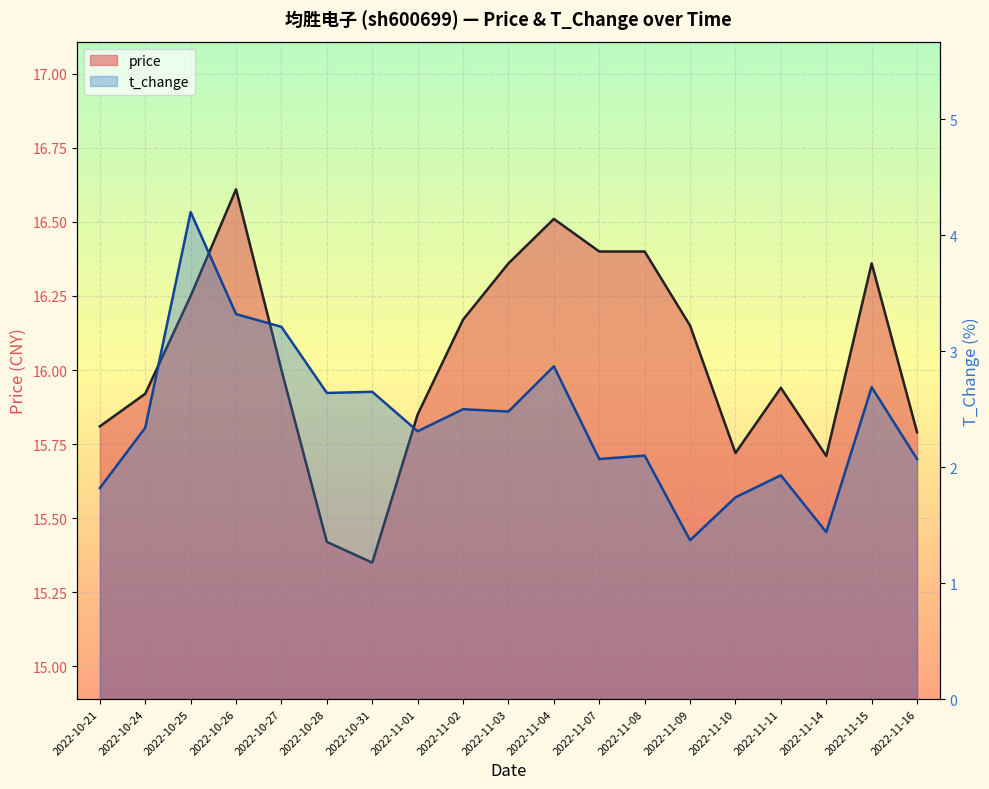

What is the label of the 9th point from the right?

2022-11-04